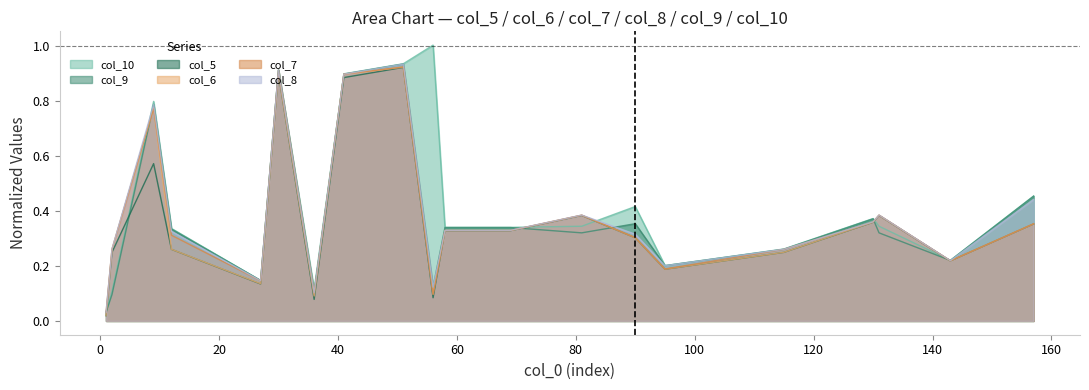

Reading left to right, list all the values displayed in this chart.

col_10: 1=0.0	2=0.1	9=0.8	12=0.3	27=0.1	30=0.9	36=0.1	41=0.9	51=0.9	56=1.0	58=0.3	69=0.3	81=0.3	90=0.4	95=0.2	115=0.3	130=0.4	131=0.3	143=0.2	157=0.5
col_9: 1=0.0	2=0.1	9=0.8	12=0.3	27=0.1	30=0.9	36=0.1	41=0.9	51=0.9	56=0.1	58=0.3	69=0.3	81=0.3	90=0.4	95=0.2	115=0.3	130=0.4	131=0.3	143=0.2	157=0.5
col_5: 1=0.0	2=0.2	9=0.6	12=0.3	27=0.1	30=0.9	36=0.1	41=0.9	51=0.9	56=0.1	58=0.3	69=0.3	81=0.4	90=0.3	95=0.2	115=0.2	130=0.4	131=0.4	143=0.2	157=0.4
col_6: 1=0.0	2=0.3	9=0.8	12=0.3	27=0.1	30=0.9	36=0.1	41=0.9	51=0.9	56=0.1	58=0.3	69=0.3	81=0.4	90=0.3	95=0.2	115=0.2	130=0.4	131=0.4	143=0.2	157=0.4
col_7: 1=0.0	2=0.3	9=0.8	12=0.3	27=0.1	30=0.9	36=0.1	41=0.9	51=0.9	56=0.1	58=0.3	69=0.3	81=0.4	90=0.3	95=0.2	115=0.3	130=0.4	131=0.4	143=0.2	157=0.4
col_8: 1=0.0	2=0.3	9=0.8	12=0.3	27=0.1	30=0.9	36=0.1	41=0.9	51=0.9	56=0.1	58=0.3	69=0.3	81=0.4	90=0.3	95=0.2	115=0.3	130=0.4	131=0.4	143=0.2	157=0.4